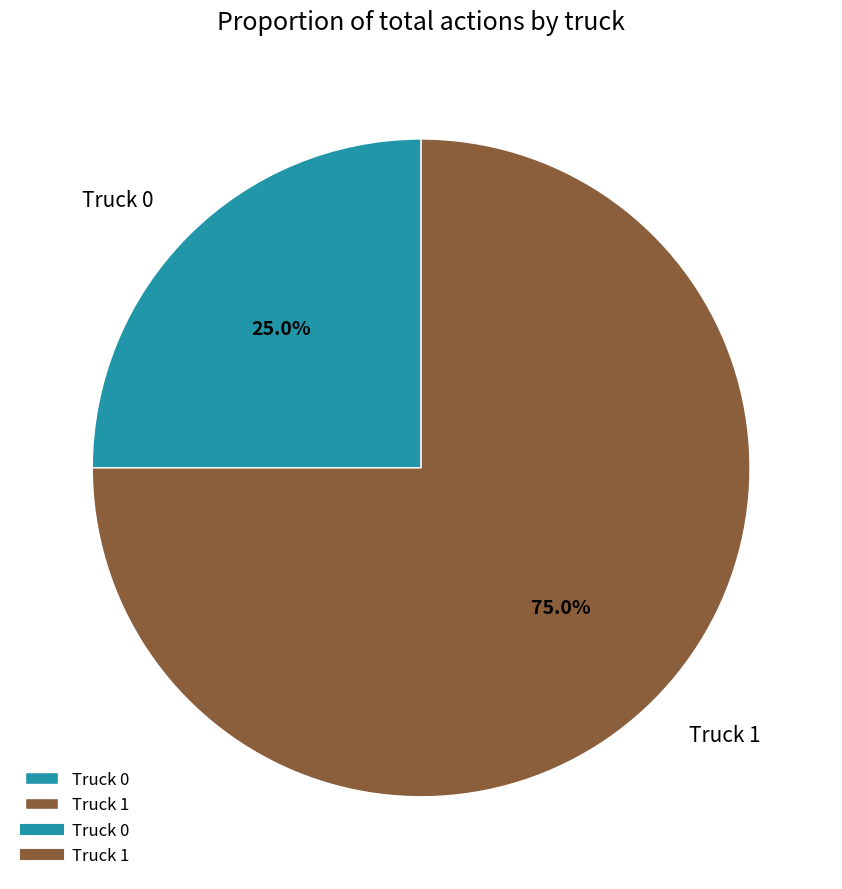

Combined, what portion of the pie is Truck 1 and Truck 0?

100.0%